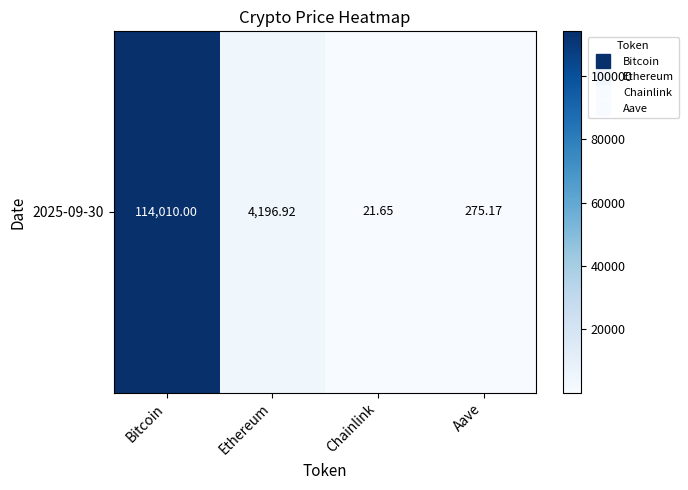

True or false: the data shows 114010.0 at Bitcoin.

True